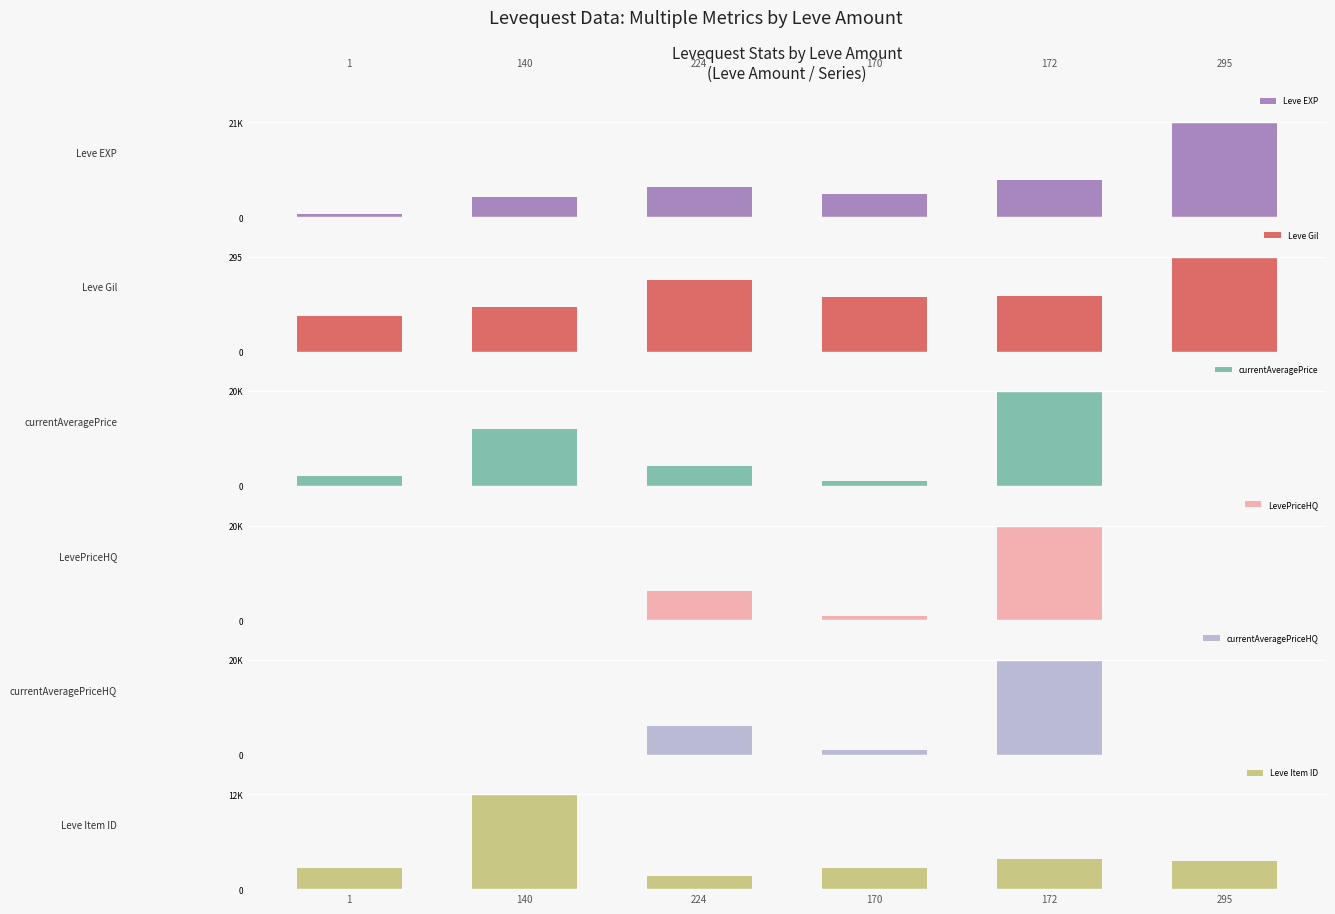

Reading left to right, transcribe all the data shown in this chart.

Leve EXP: 1=630	140=4660	224=6840	170=5220	172=8430	295=21600
Leve Gil: 1=112	140=140	224=224	170=170	172=172	295=295
currentAveragePrice: 1=2001	140=12028	224=4298	170=1004	172=20000	295=0
LevePriceHQ: 1=0	140=0	224=6133	170=1004	172=20000	295=0
currentAveragePriceHQ: 1=0	140=0	224=6133	170=1004	172=20000	295=0
Leve Item ID: 1=2631	140=12028	224=1685	170=2654	172=3772	295=3559